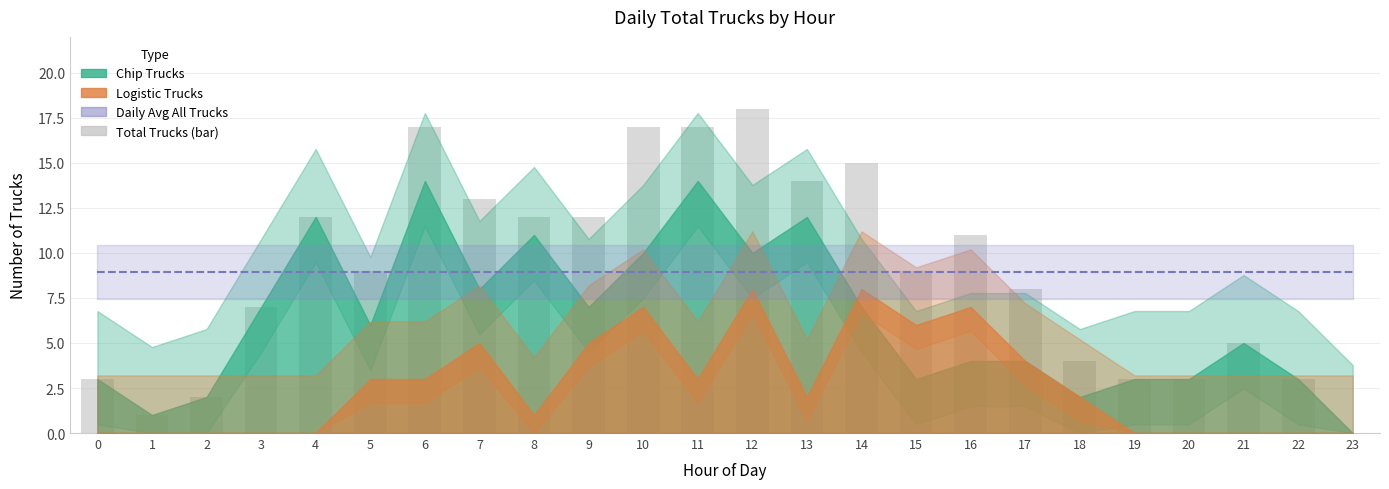

Rank the categories by Daily Avg All Trucks value from lowest to highest.

0, 1, 2, 3, 4, 5, 6, 7, 8, 9, 10, 11, 12, 13, 14, 15, 16, 17, 18, 19, 20, 21, 22, 23